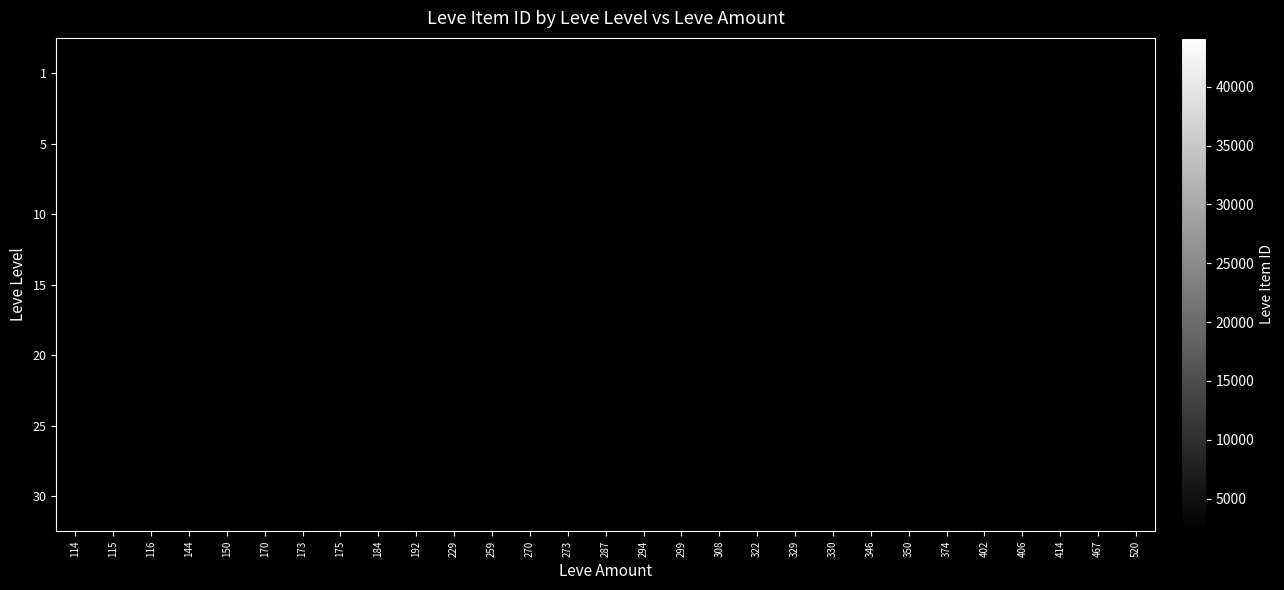

Count the number of data series in this chart.

7